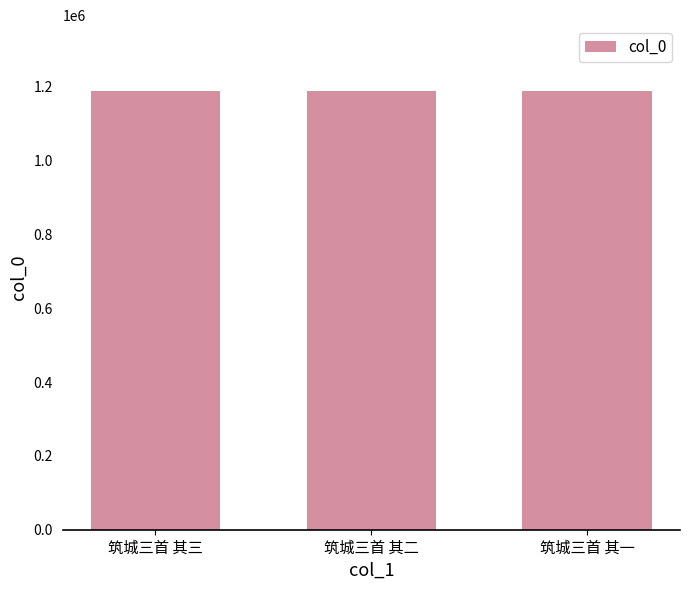

What is the minimum value shown in the chart?

1188123